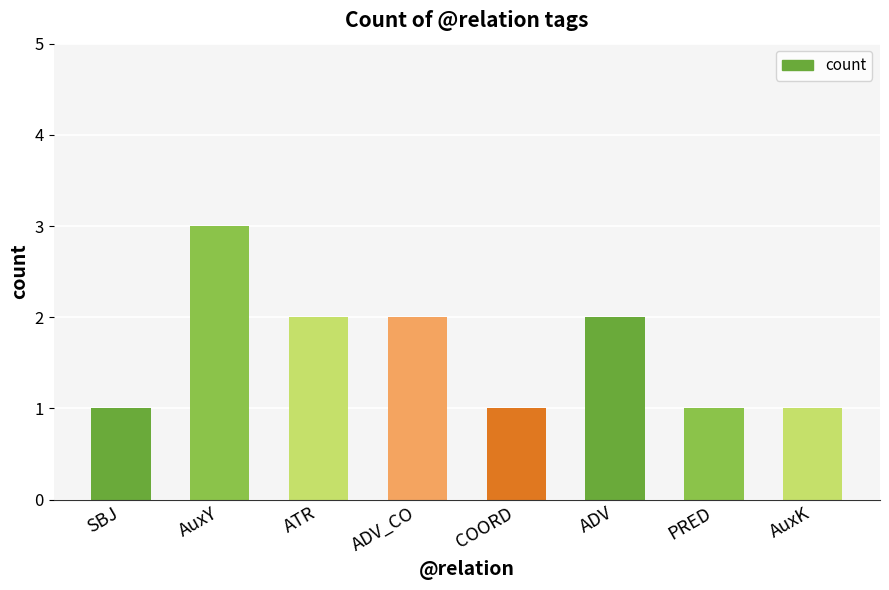

How many values are between 1 and 2?

7